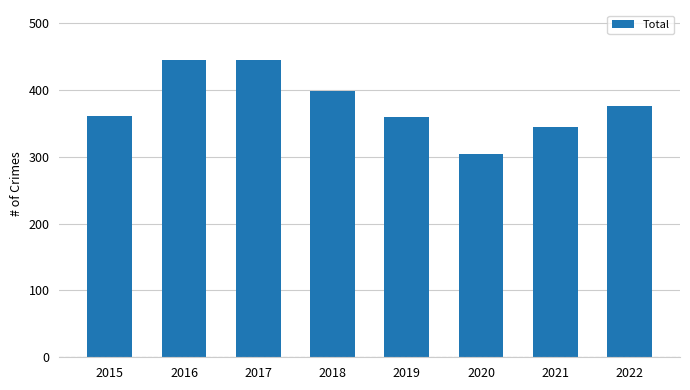

What is the value of the 6th bar from the left?

304